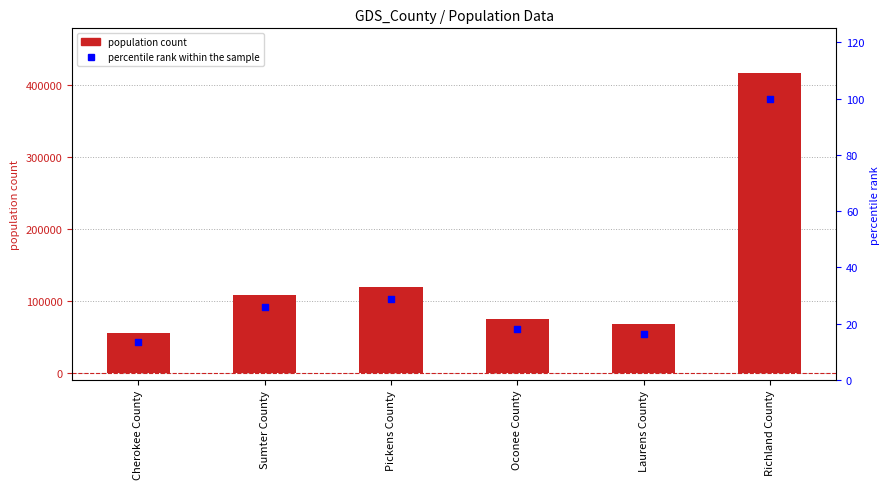

Which series has the largest total across all categories?

col1